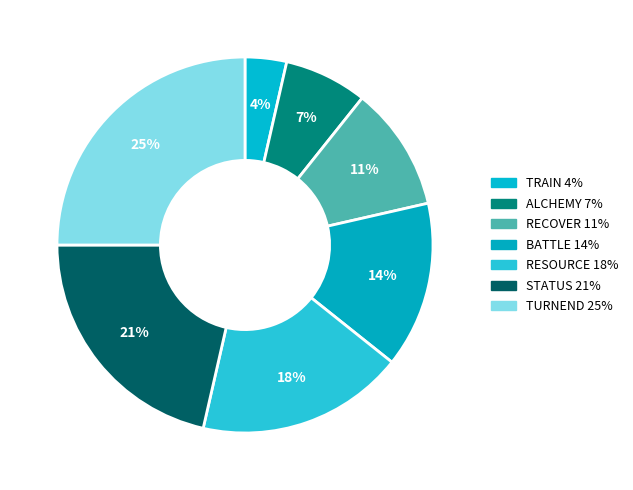

Is there a majority slice in this chart?

No